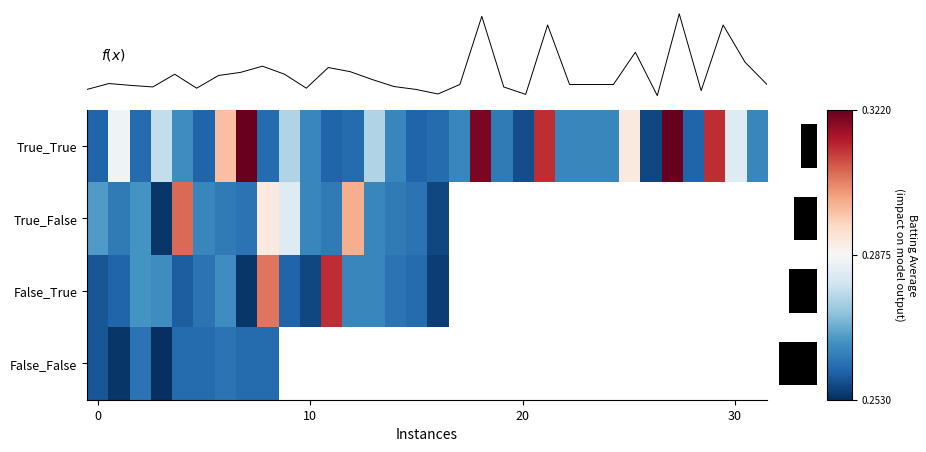

What is the maximum value shown in the chart?

0.3